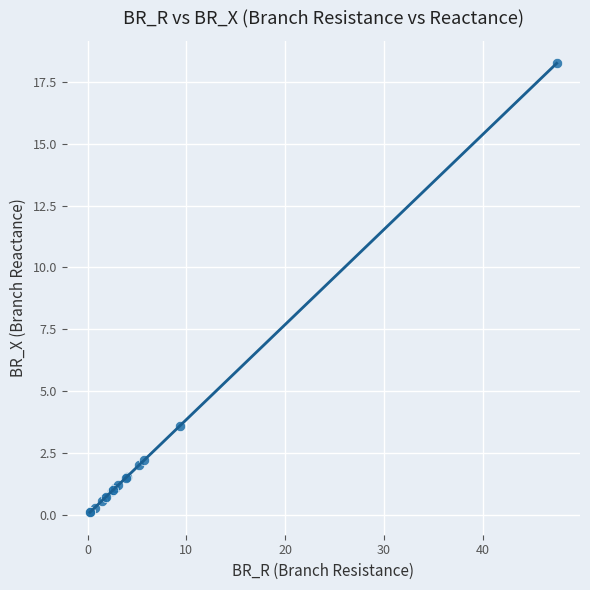

What Y value in the scatter plot is closest to 9?

3.6